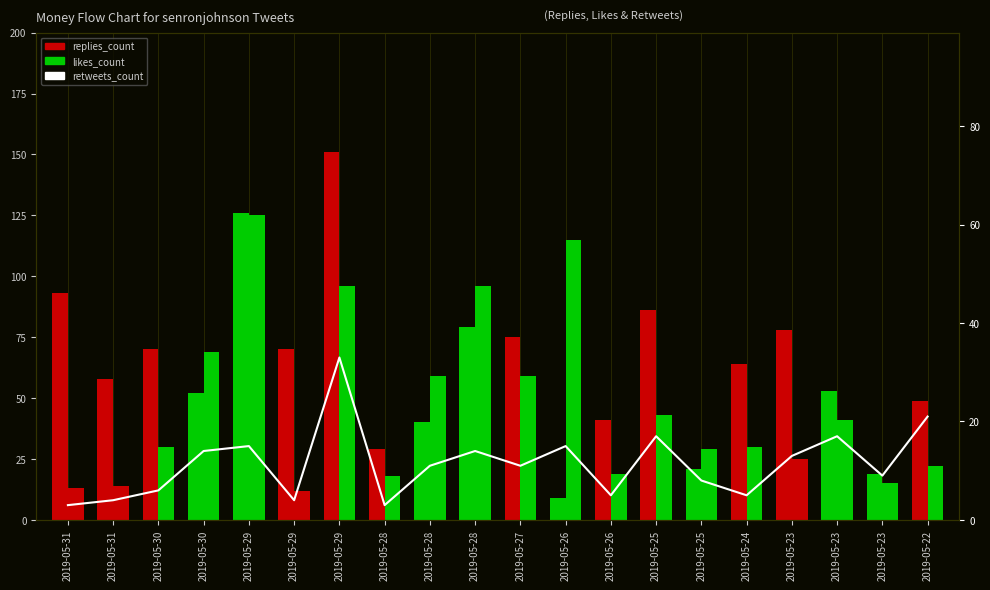

What is the change in value from 2019-05-26 to 2019-05-22?

+16